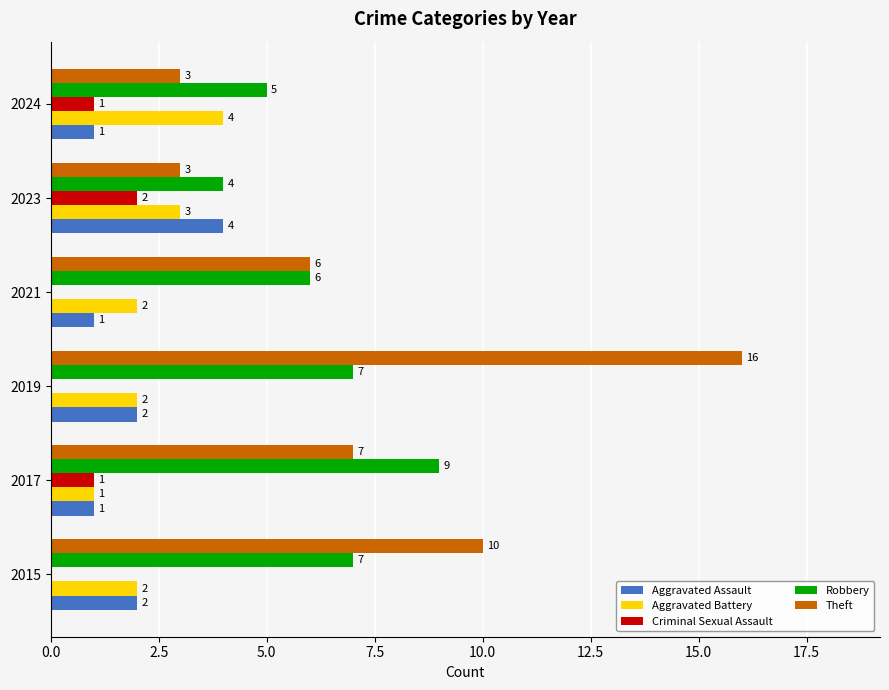

What is the sum of the Theft values at 2017 and 2024?

10